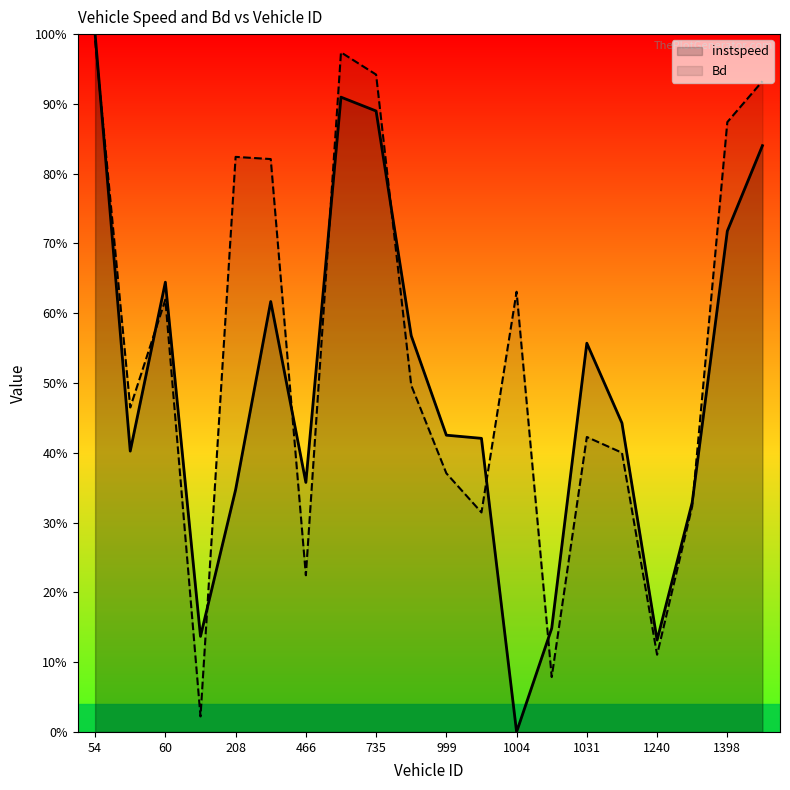

How many positive values does the instspeed series have?

19